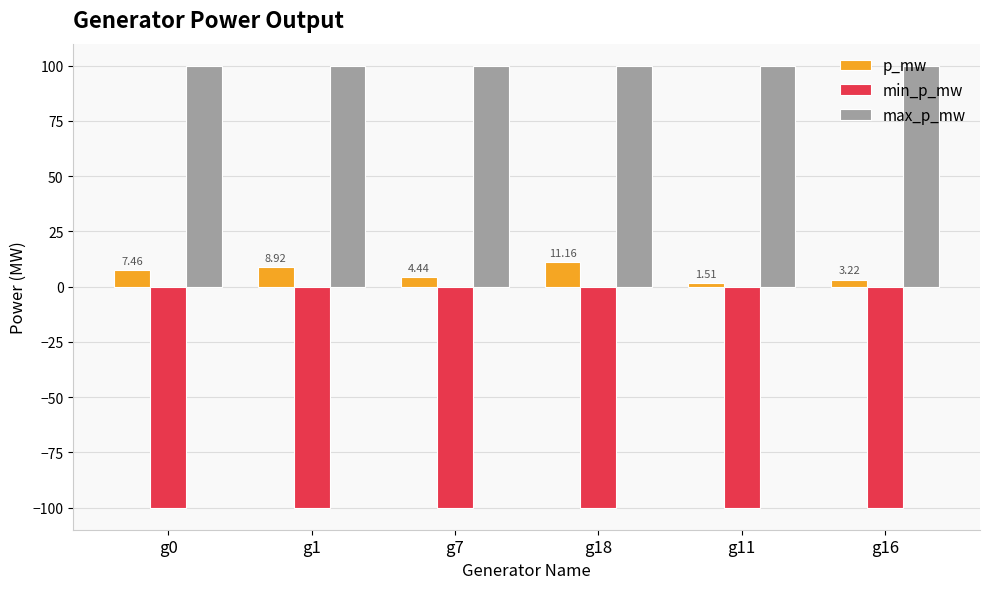

What is the maximum value for max_p_mw?

100.0